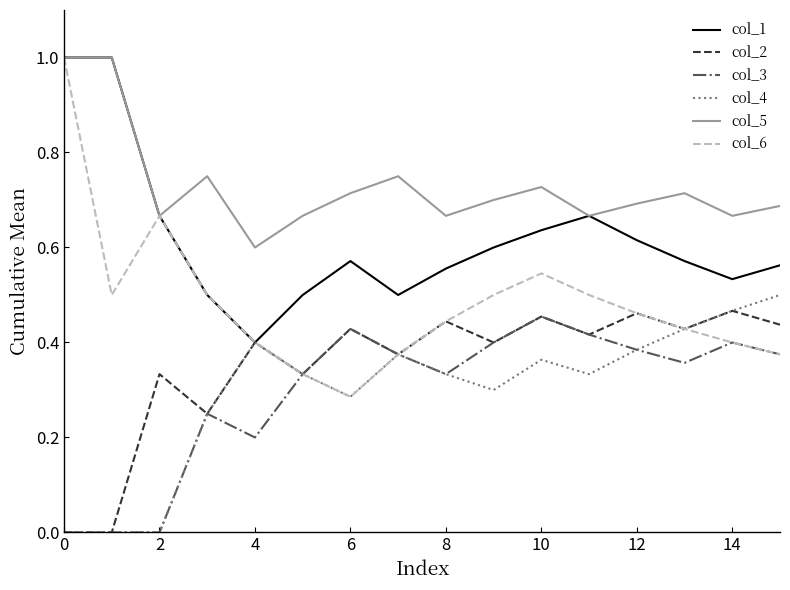

Which series has the widest spread of values?

col_6